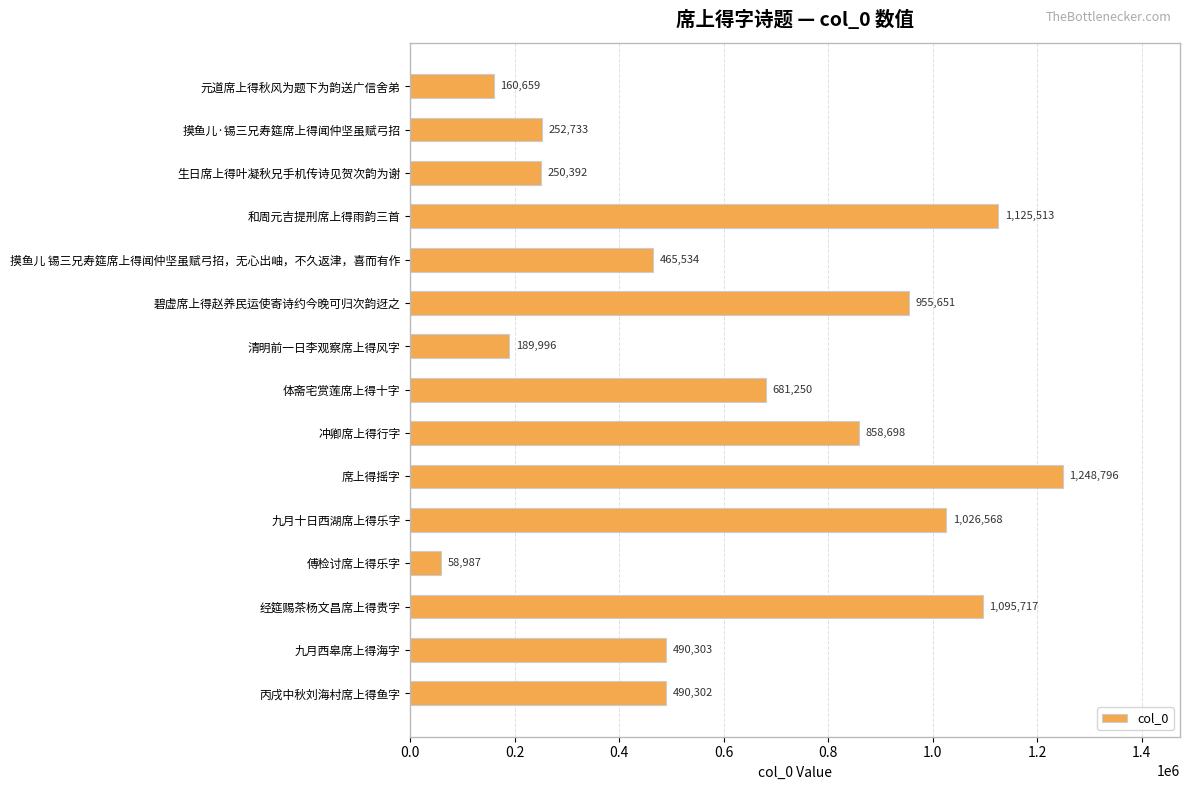

At which label is the value closest to 653891?

体斋宅赏莲席上得十字